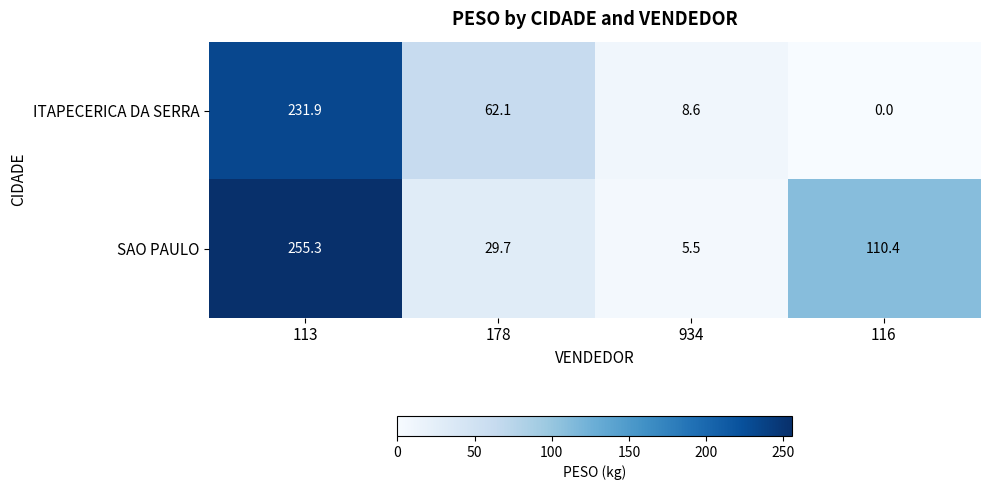

At which category is the sum across all series the highest?

113